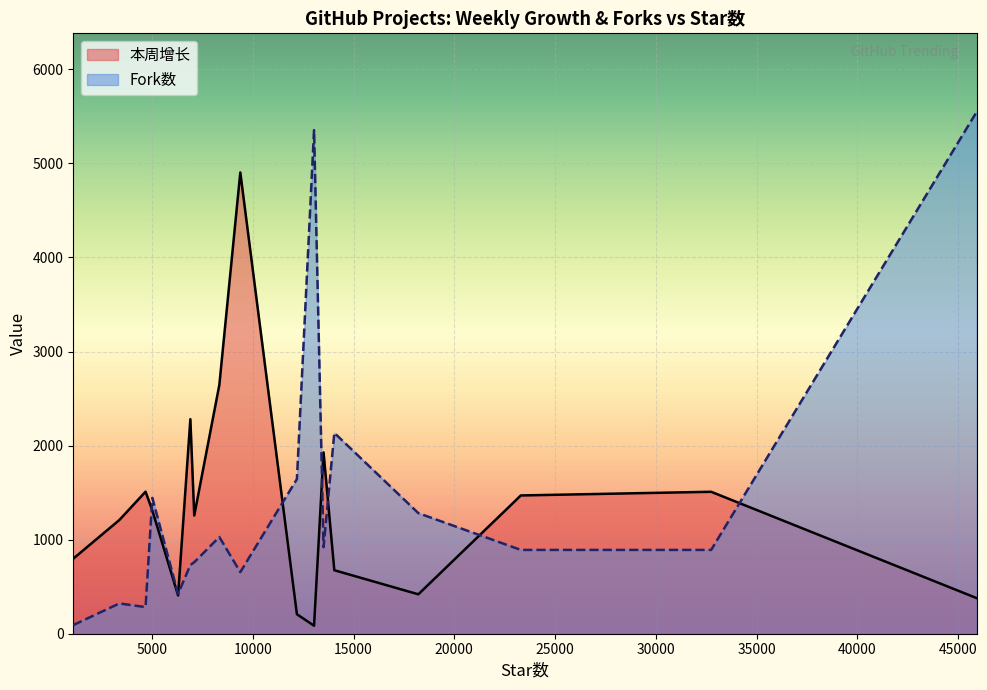

Rank the series by their maximum value, from highest to lowest.

Fork数, 本周增长